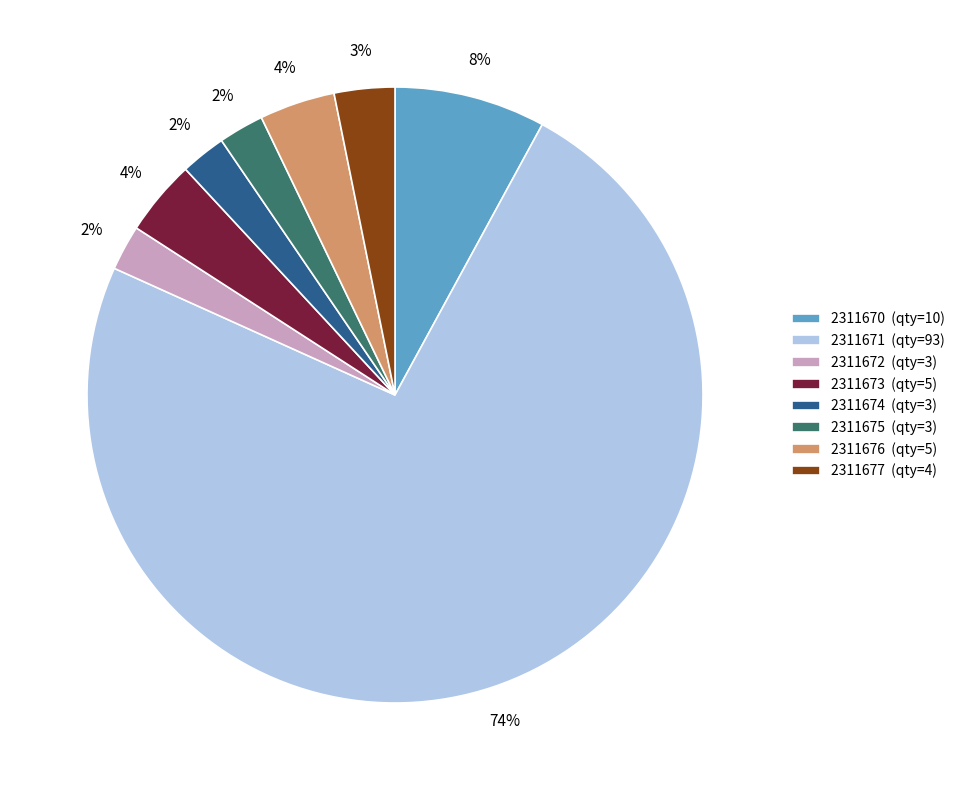

To the nearest percent, what is the difference between the 2311672 (qty=3) and 2311670 (qty=10) slice percentages?

6%